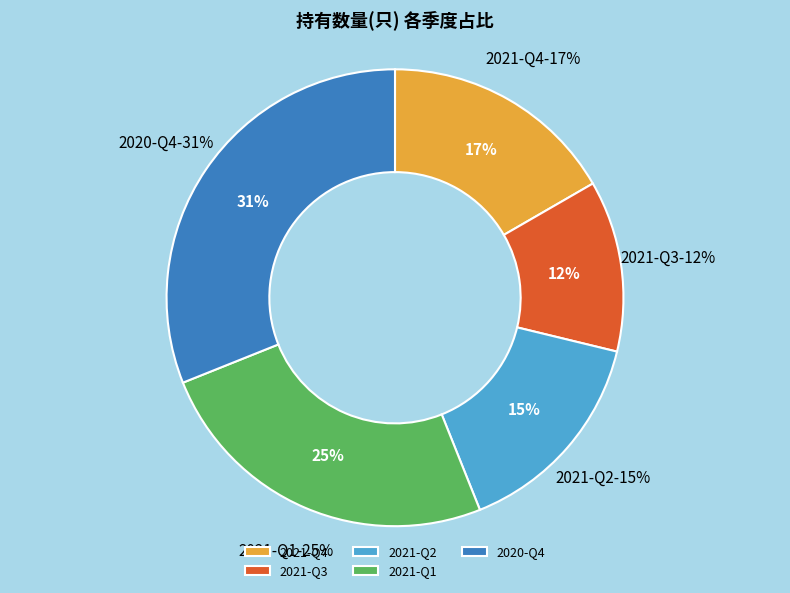

To the nearest percent, what portion does 2021-Q2 represent?

15%